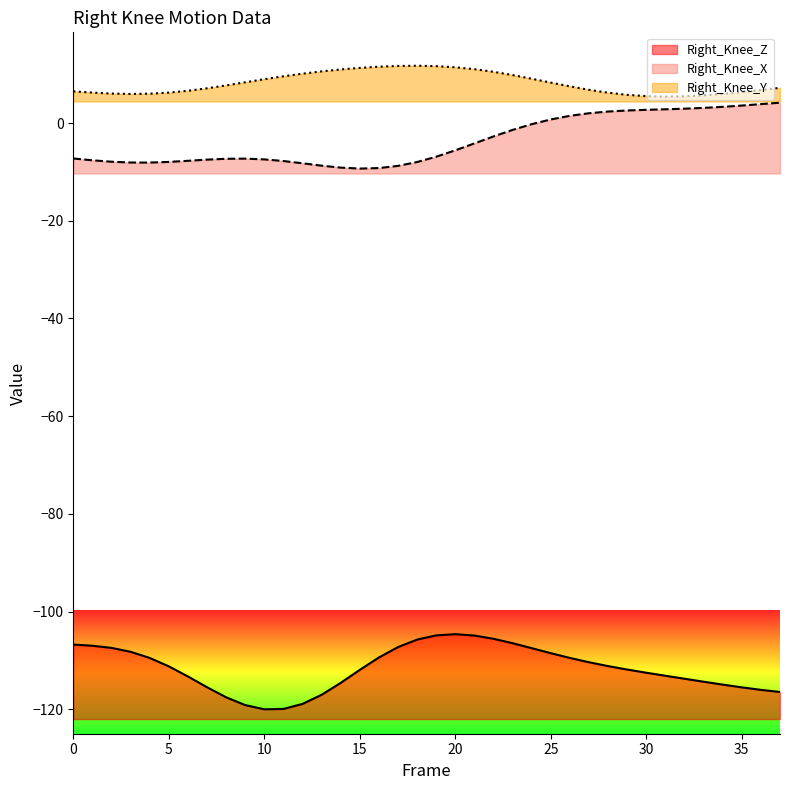

What is the difference between the maximum and minimum values in the Right_Knee_X series?

13.5